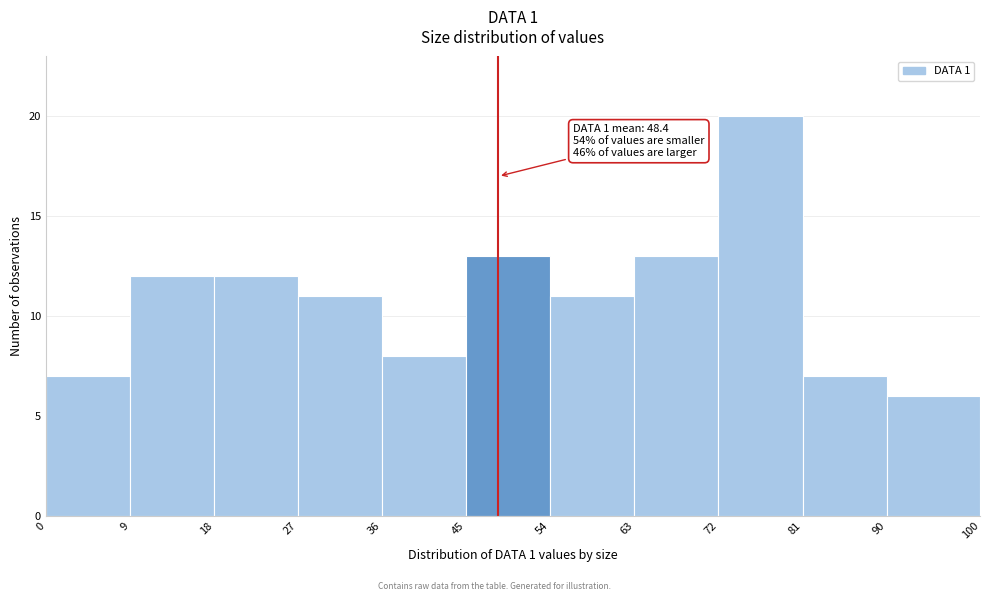

Which range on the x-axis has the tallest bar?

72 to 81